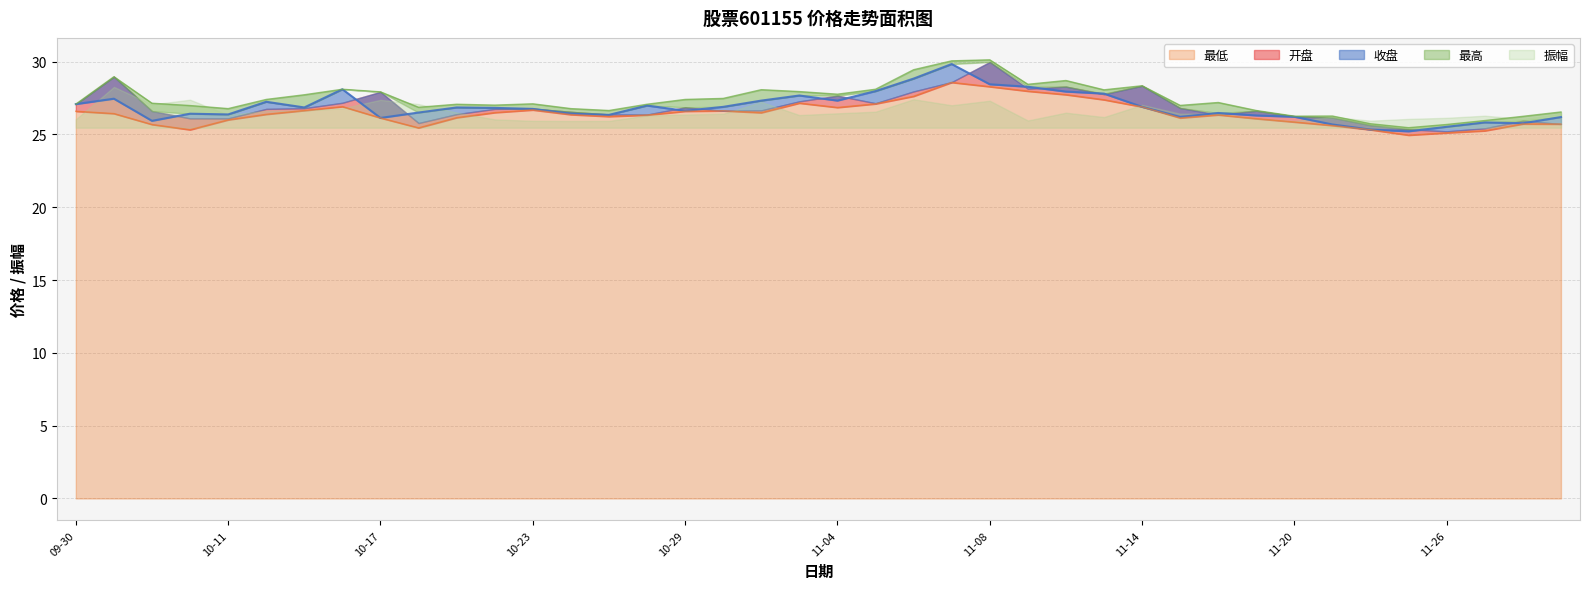

Which series has the largest range (max minus min)?

最高